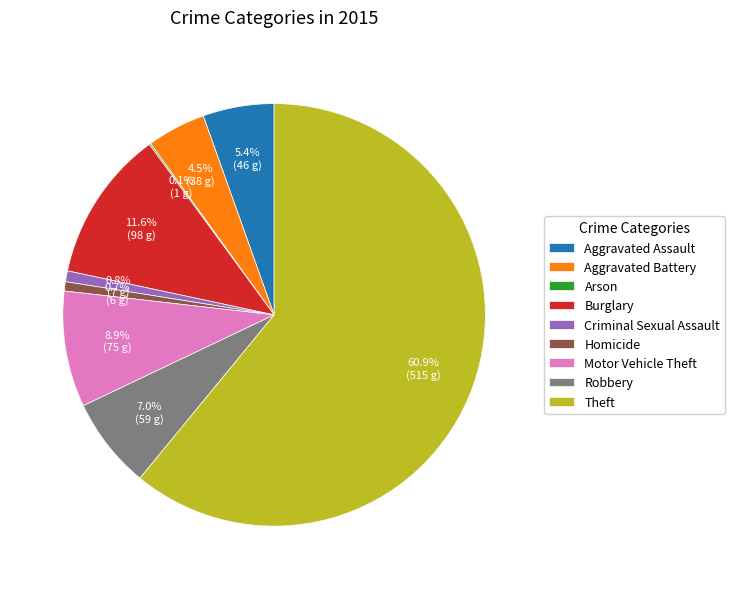

Which category has the biggest portion of the pie?

Theft